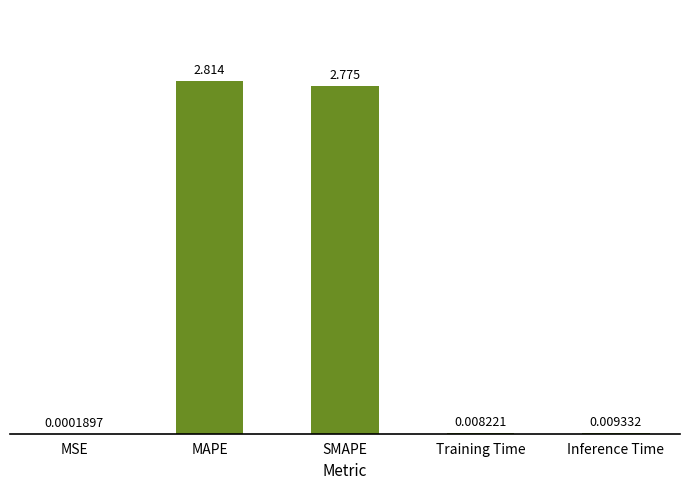

Which has a higher value, Training Time or MAPE?

MAPE